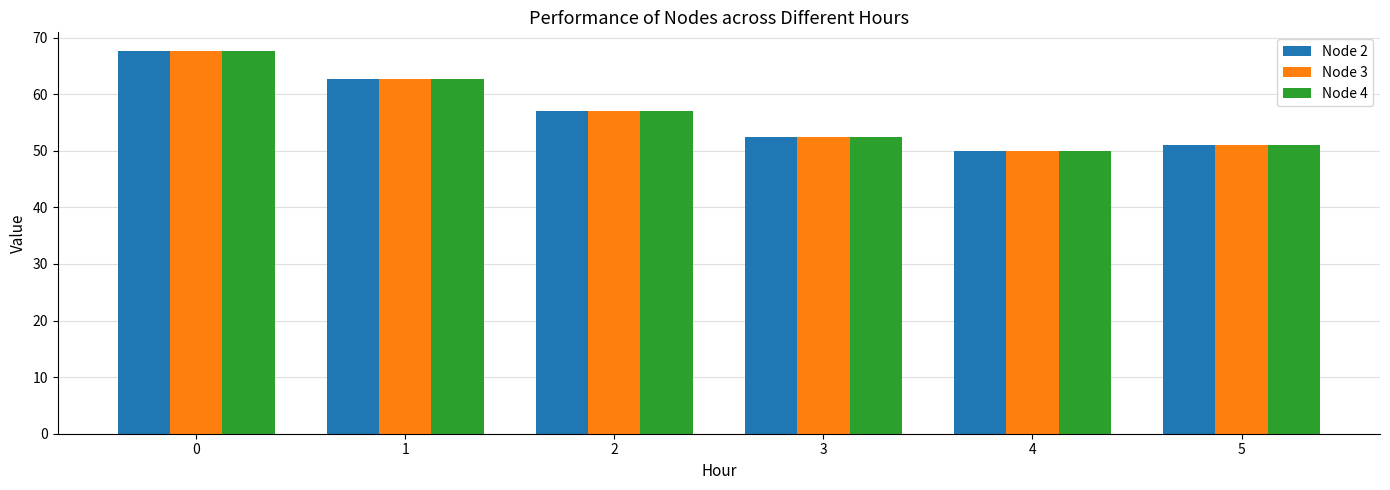

What is the average value of the Node 4 series?

56.8